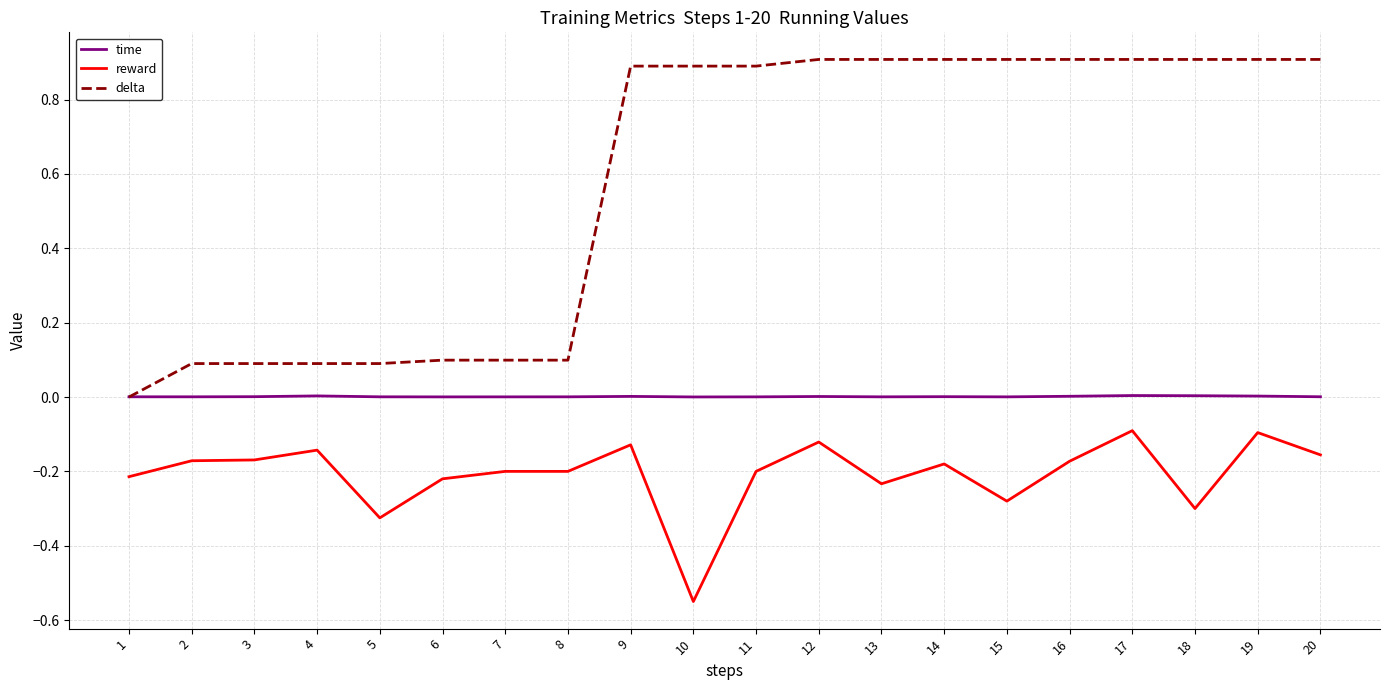

Which series has the widest spread of values?

delta